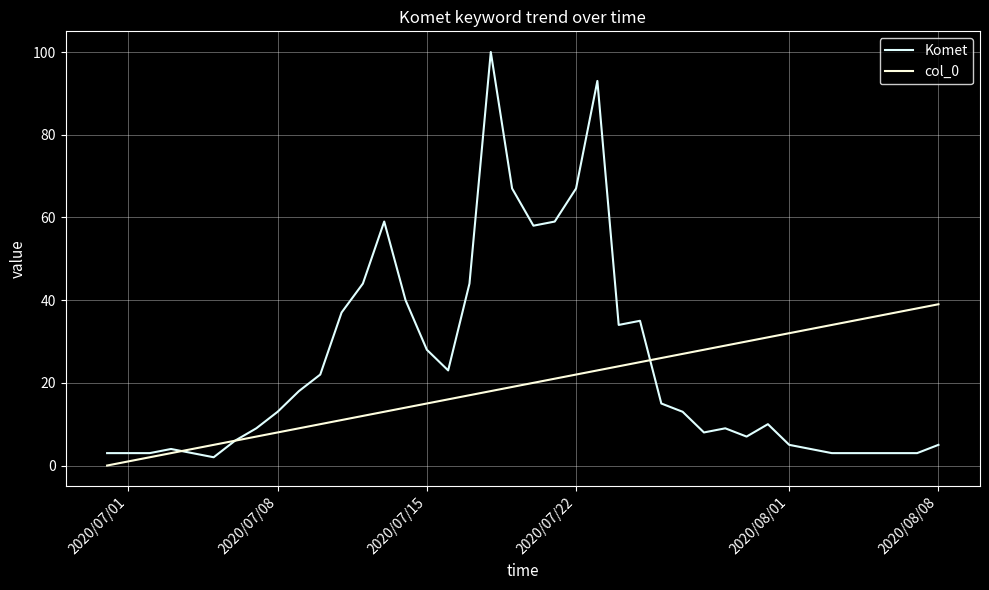

How many lines are shown in the chart?

2